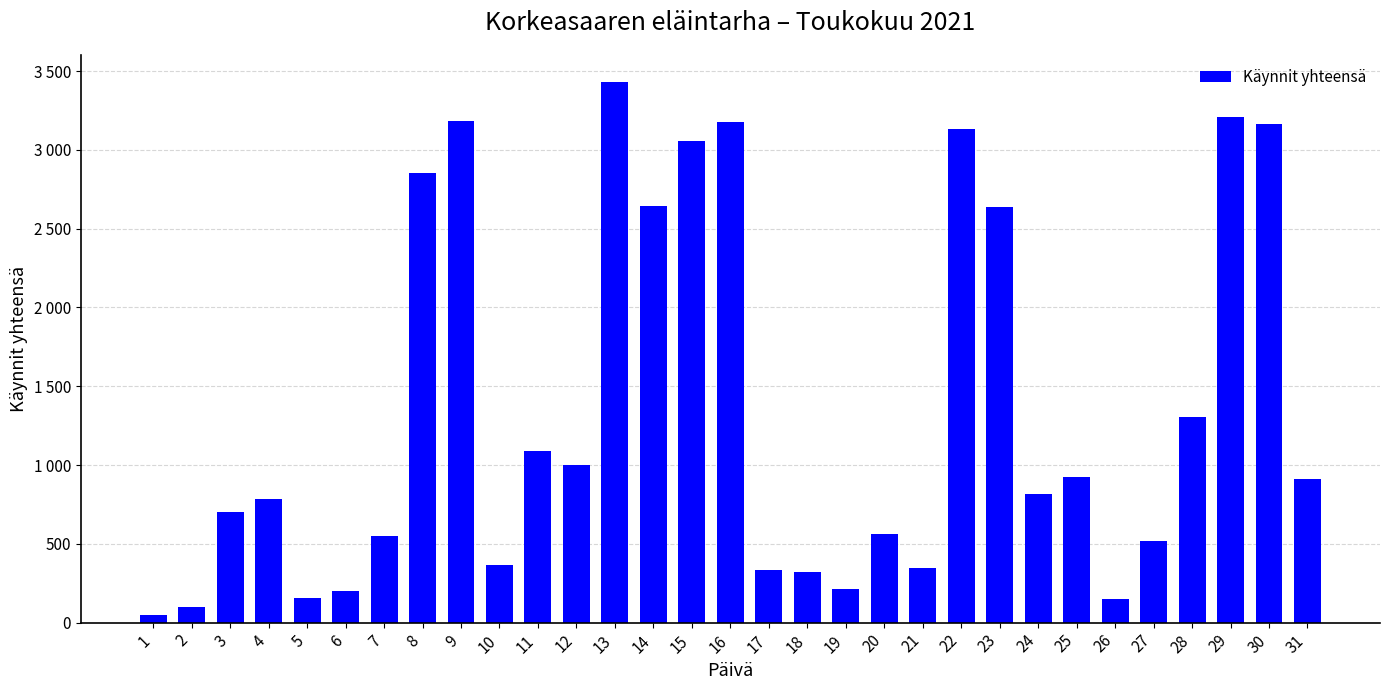

Are the bars grouped side by side (vs. stacked)?

No